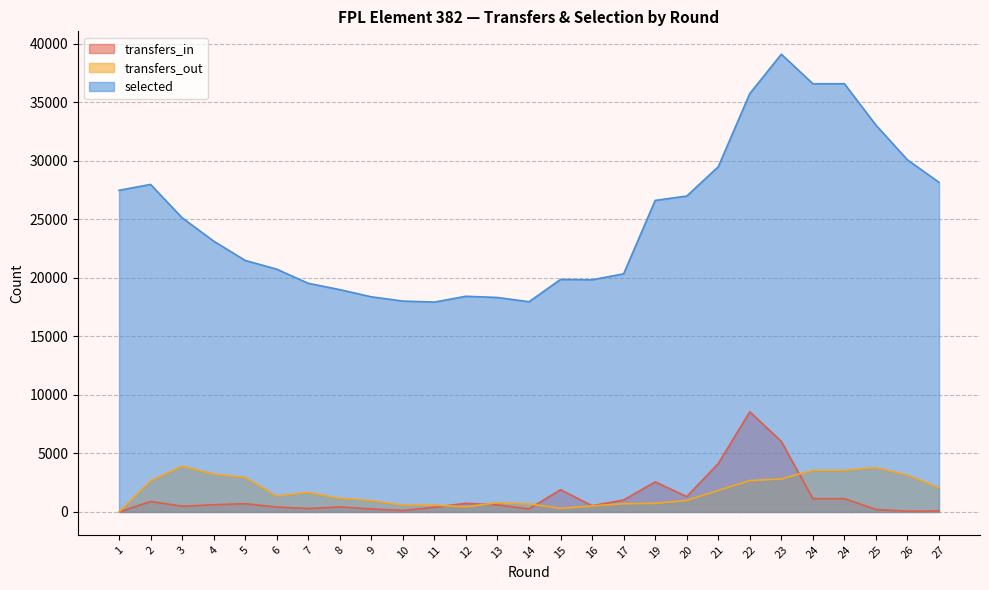

True or false: transfers_out and selected intersect in this chart.

False